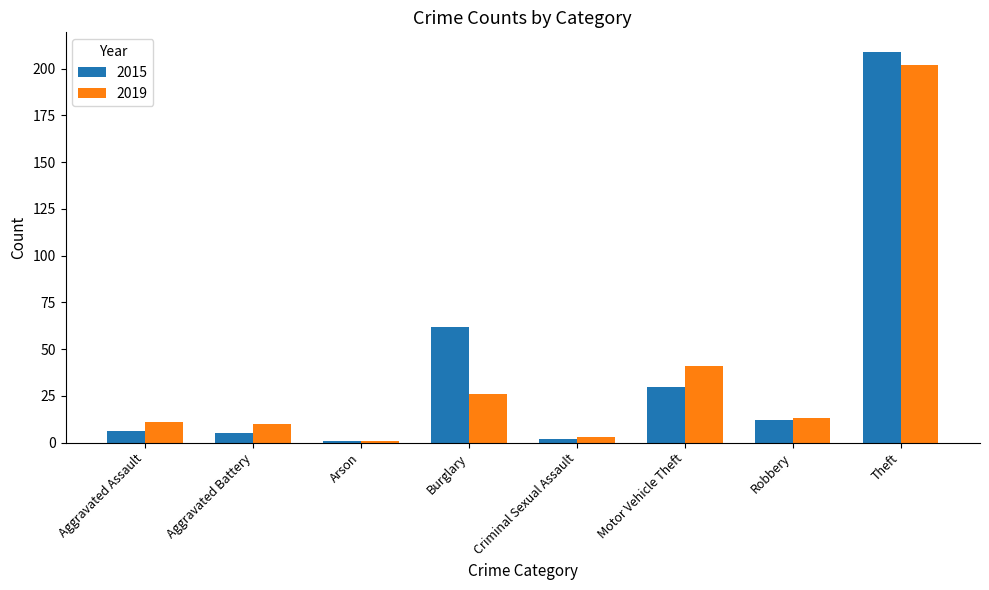

What is the total value across all series at Robbery?

25